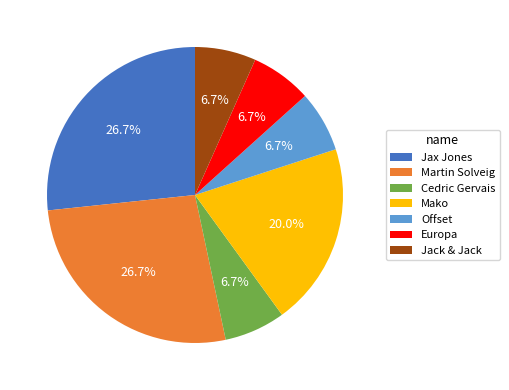

How many slices are in this pie chart?

7